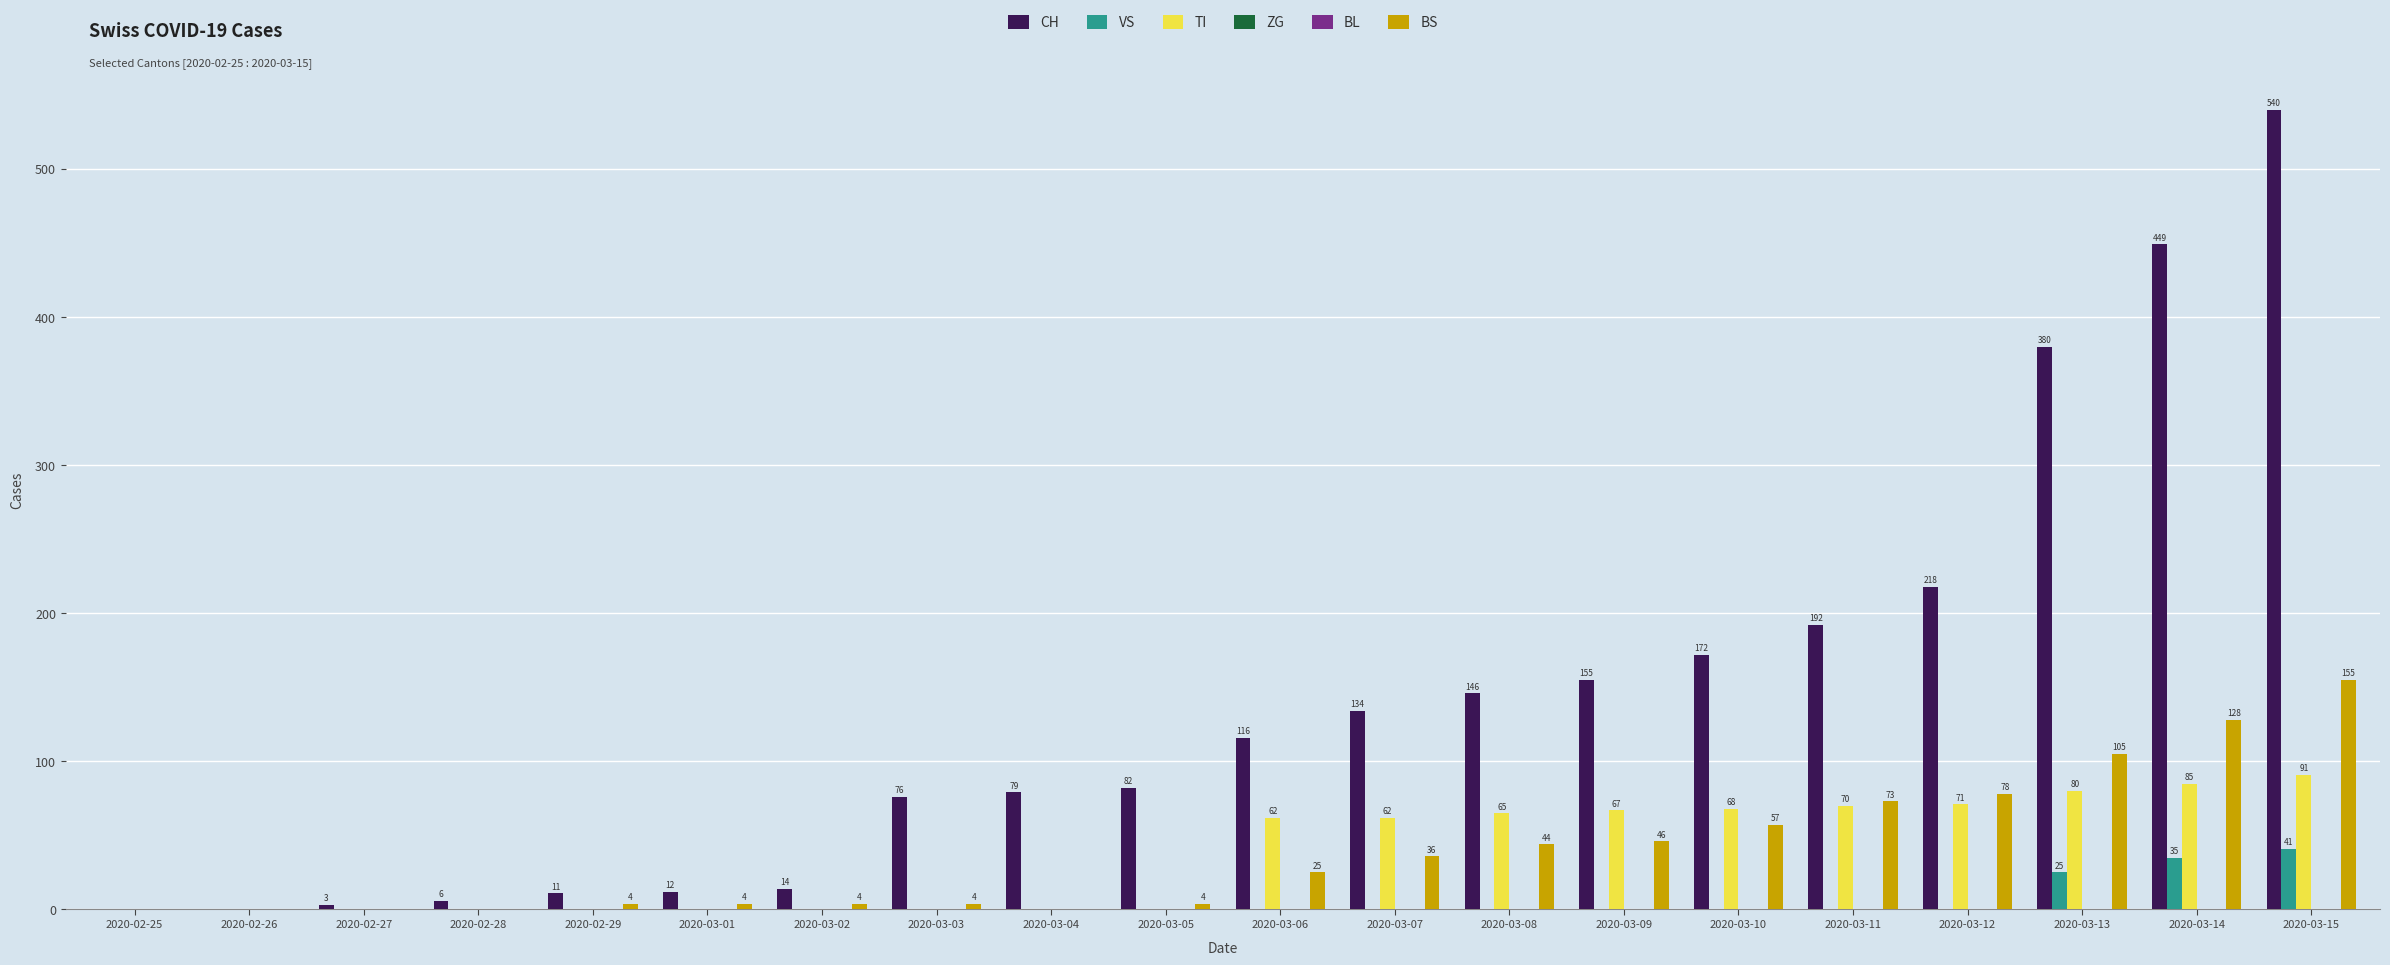

The VS series shows 0 at 2020-02-27. True or false?

True